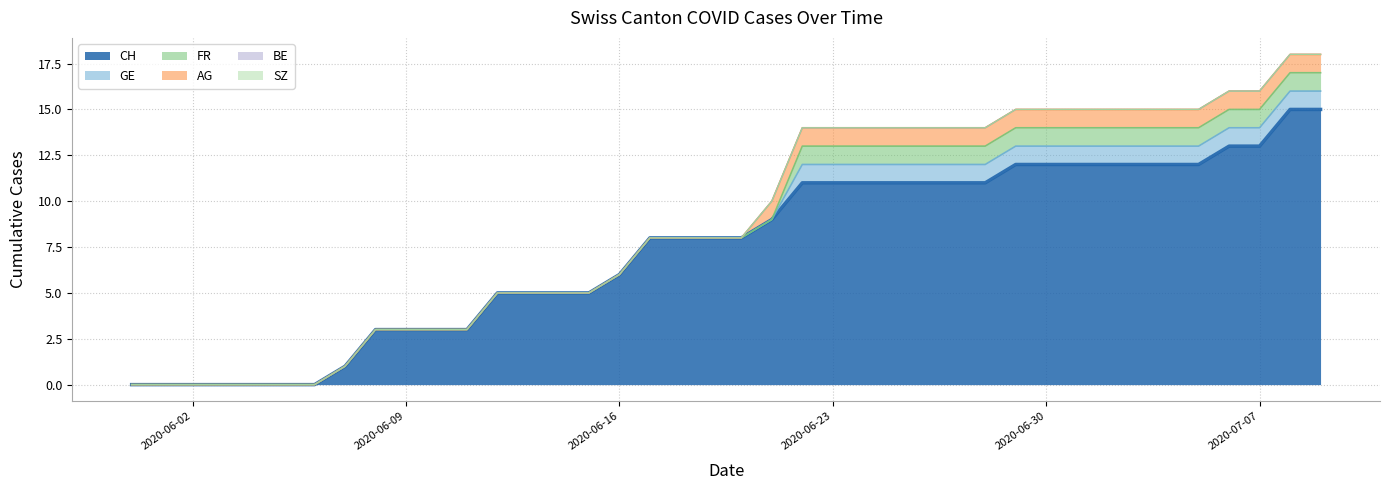

At which category is the sum across all series the highest?

2020-07-08